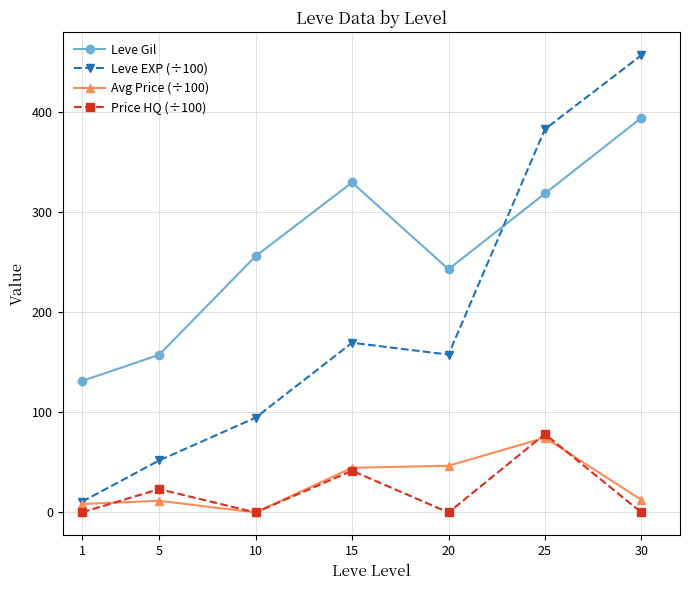

At 20, list the series in order from largest to smallest.

Leve Gil, Leve EXP (÷100), Avg Price (÷100), Price HQ (÷100)